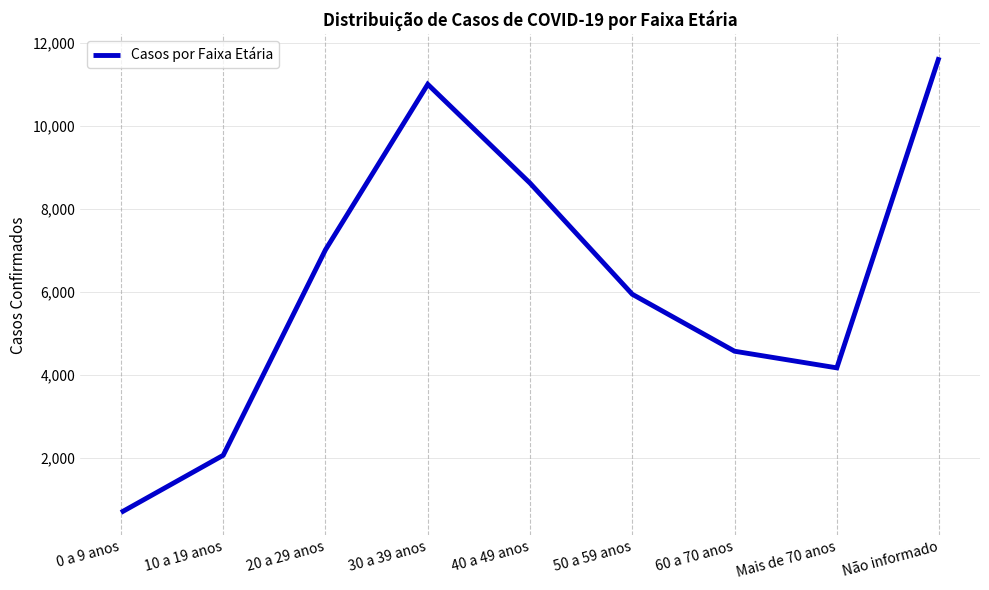

The value at 20 a 29 anos is 7010. True or false?

True